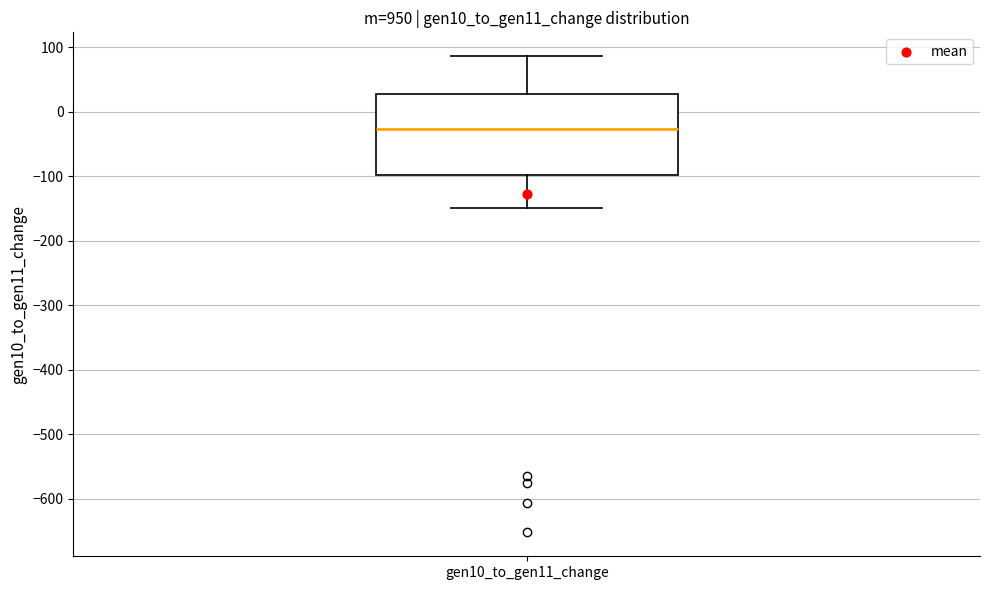

Where is the upper edge of the box for gen10_to_gen11_change on the y-axis? The values are not printed on the chart, so give them approximately, as read against the axis.

30